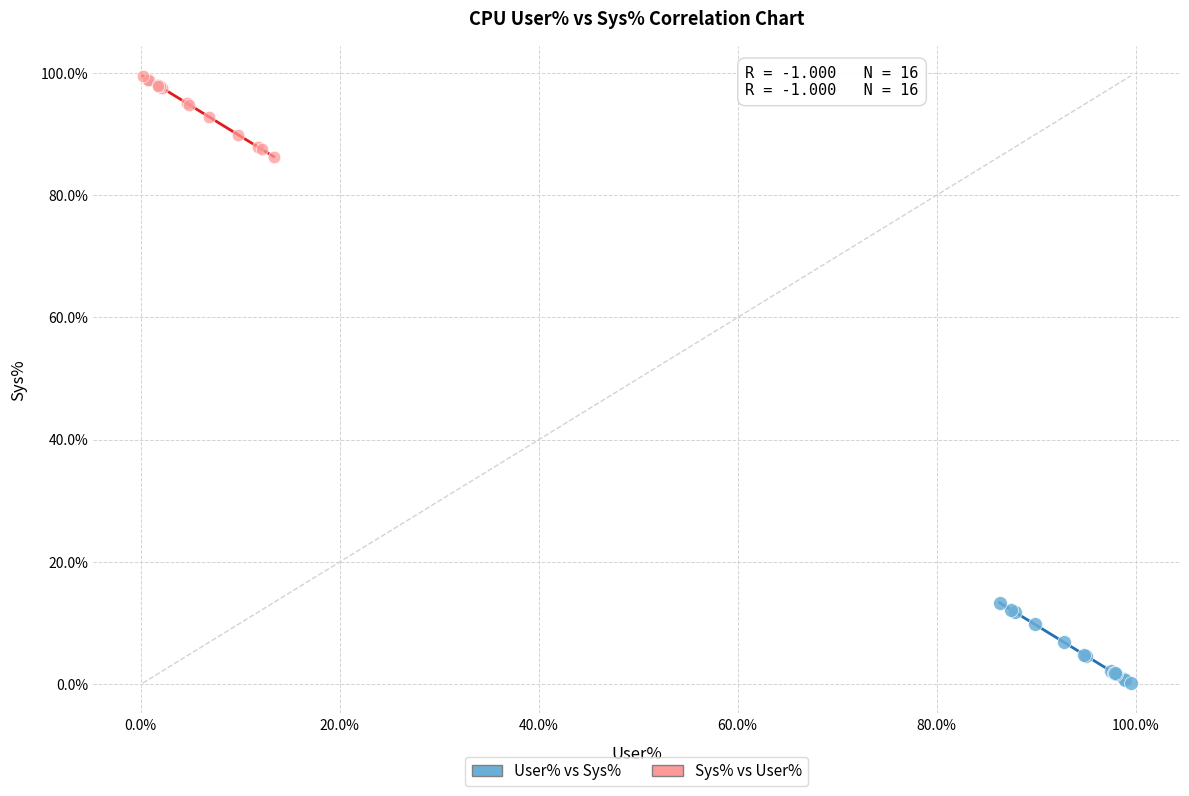

Which series reaches the minimum Y coordinate?

User% vs Sys%